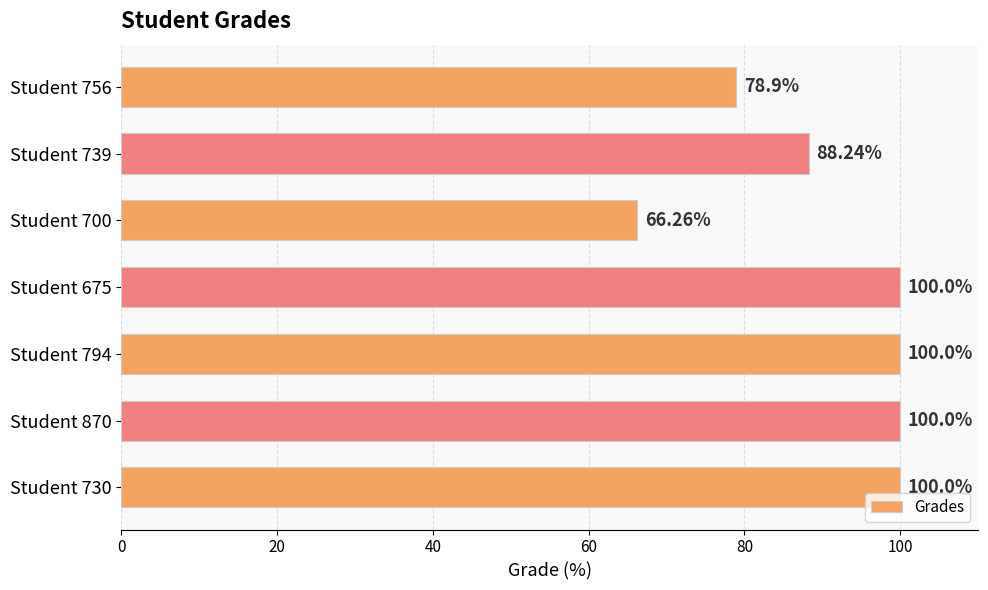

What is the ratio of the value at Student 739 to the value at Student 756?

1.1